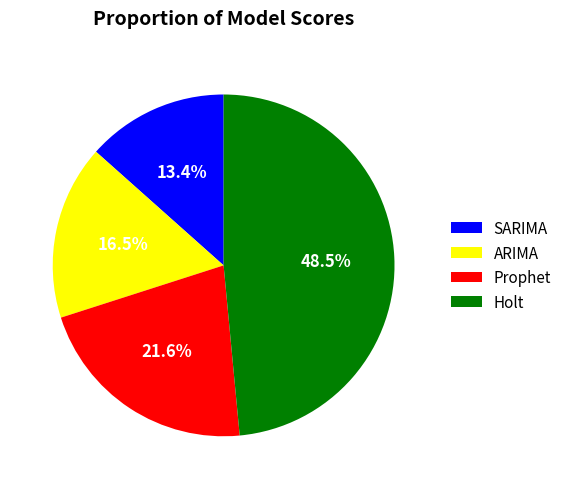

Which category has the biggest portion of the pie?

Holt